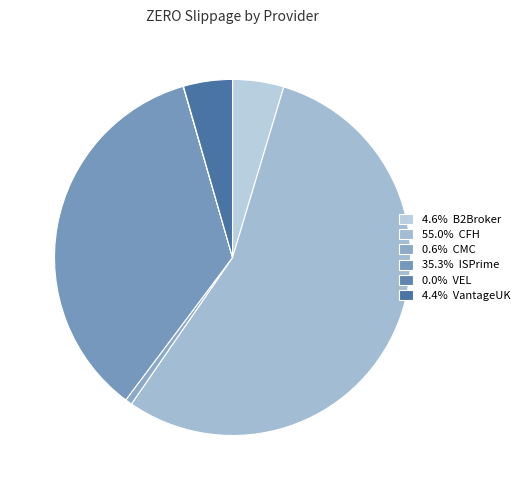

What is the majority slice?

CFH